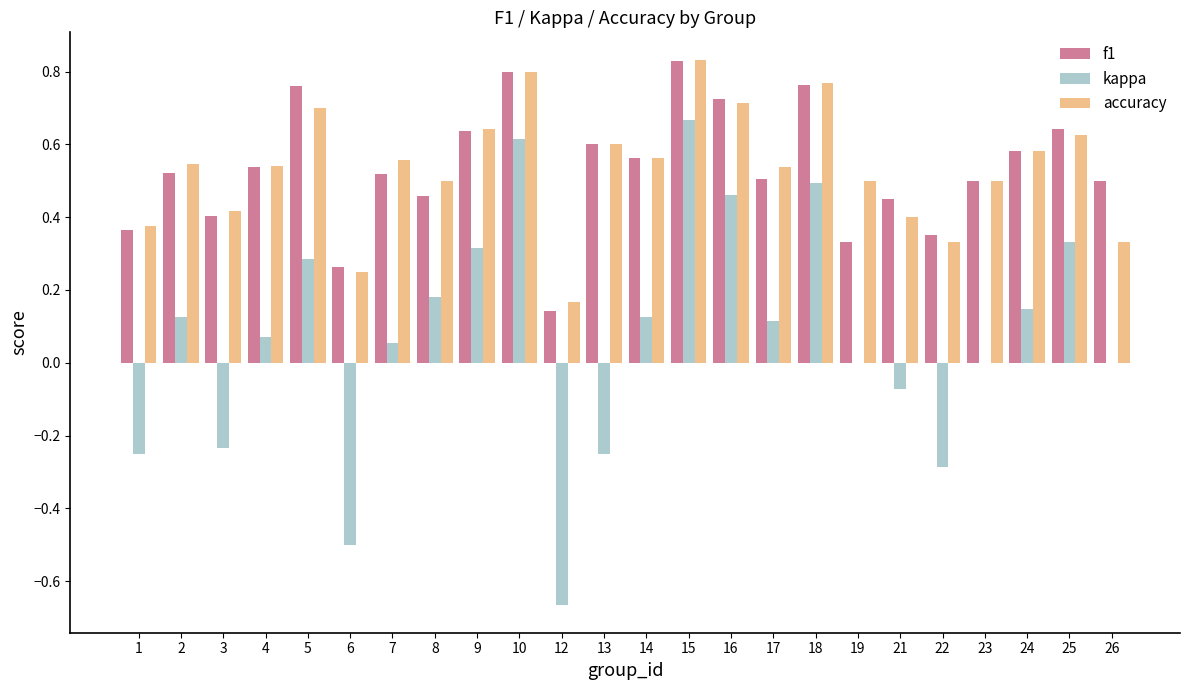

What is the sum of all kappa values?

1.7